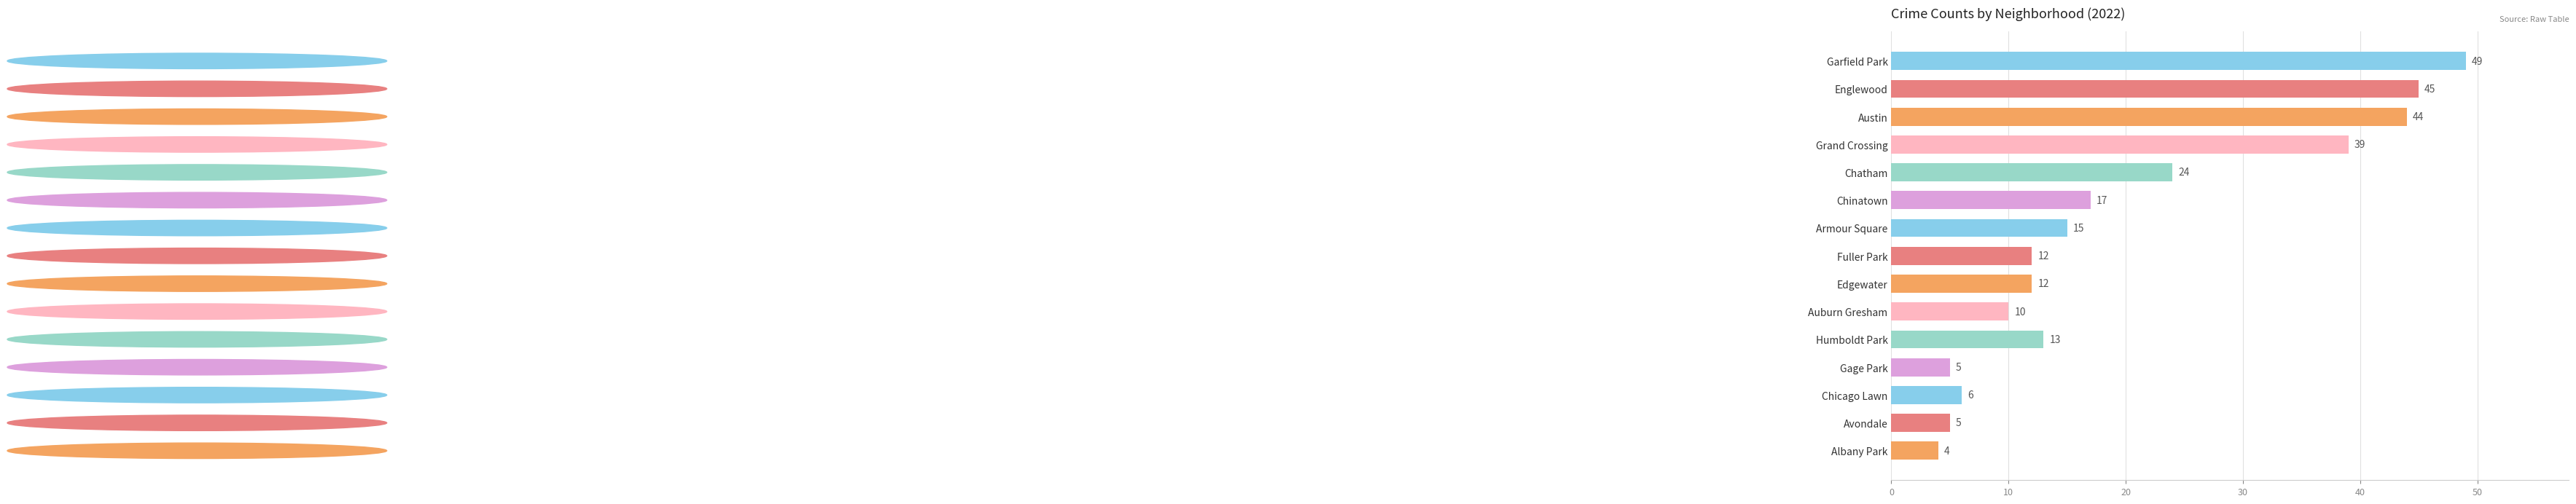

At which category does the chart reach its minimum across all series?

Albany Park